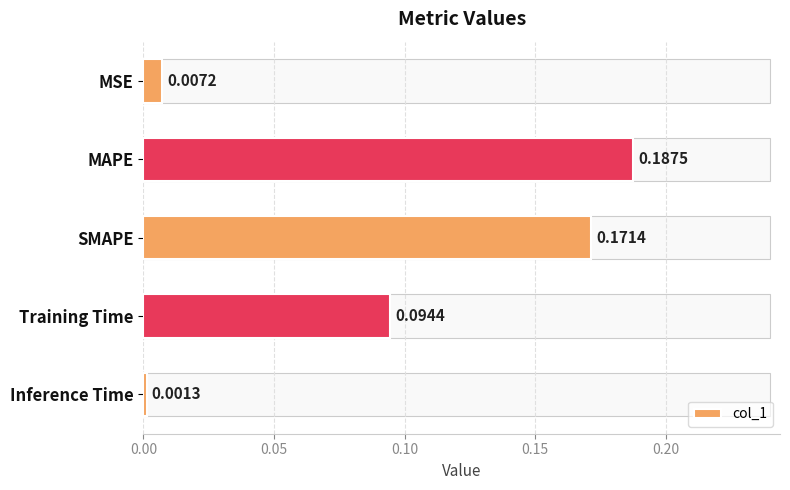

At which label is the value closest to 0?

Inference Time